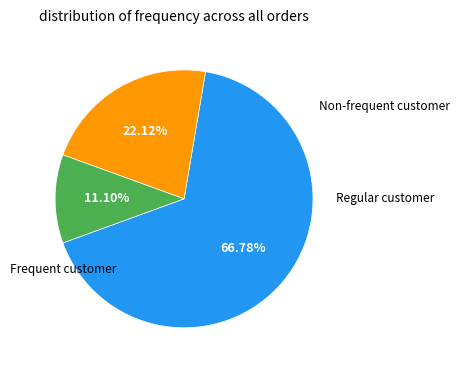

Is there any slice that represents more than half of the pie?

Yes